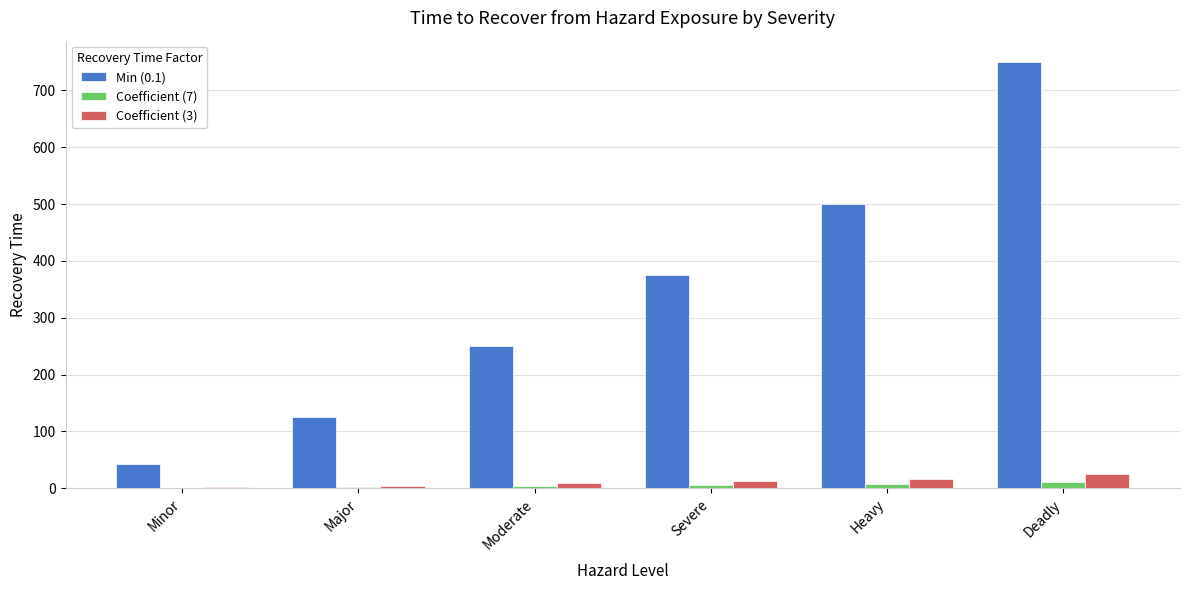

At which category is the sum across all series the highest?

Deadly